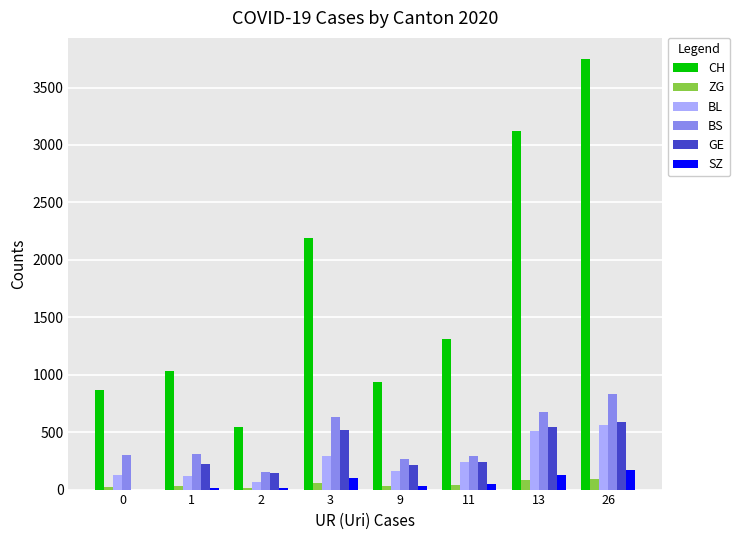

The value of CH at 13 is 3121. True or false?

True